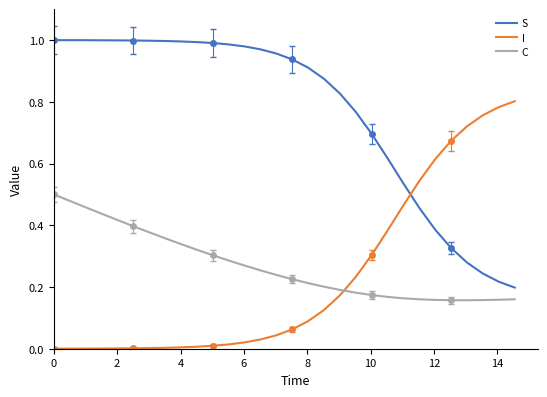

True or false: C and I intersect in this chart.

True